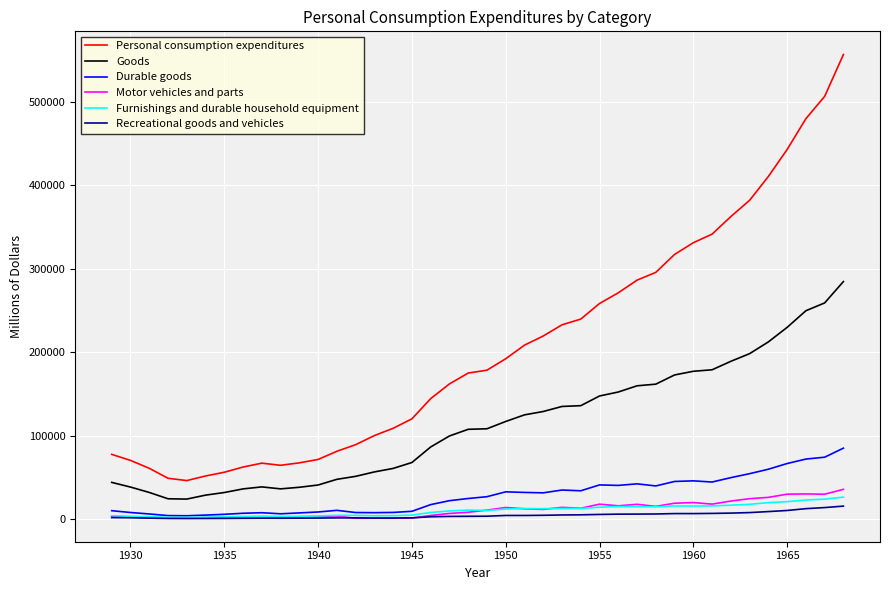

True or false: Furnishings and durable household equipment and Goods intersect in this chart.

False